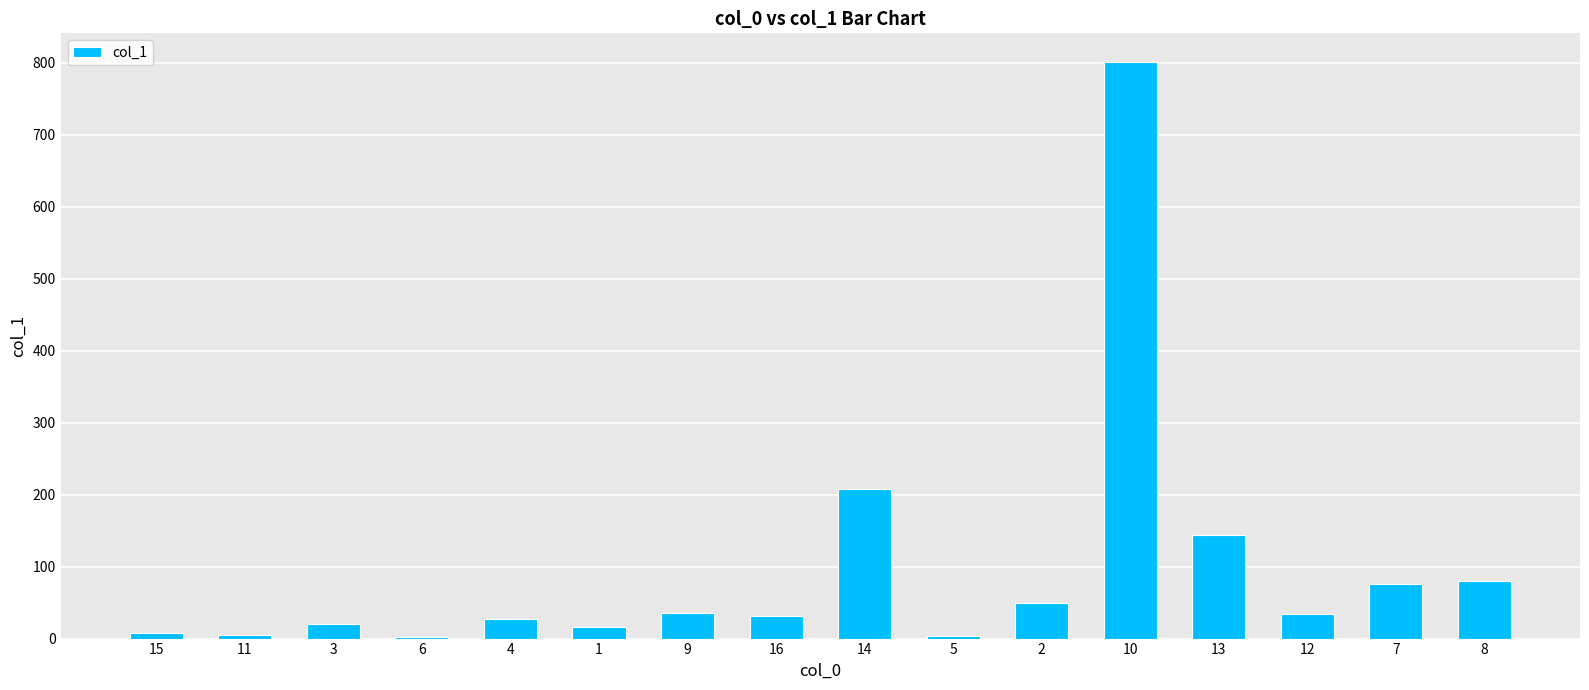

What is the change in value from 14 to 10?

+592.6